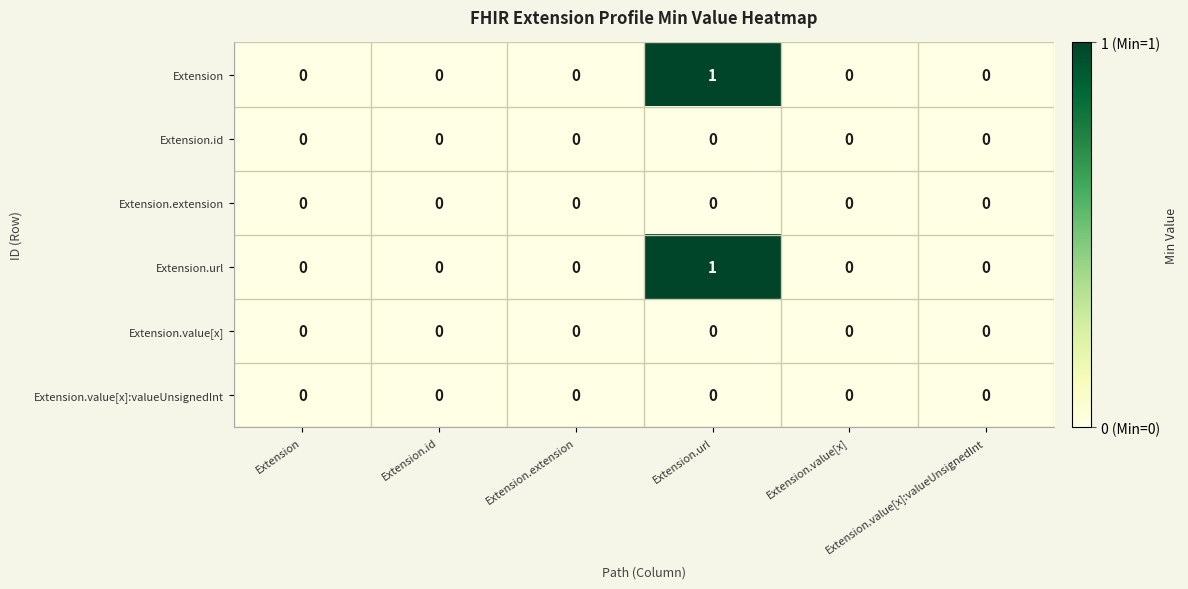

The value of Extension at Extension is 0. True or false?

True